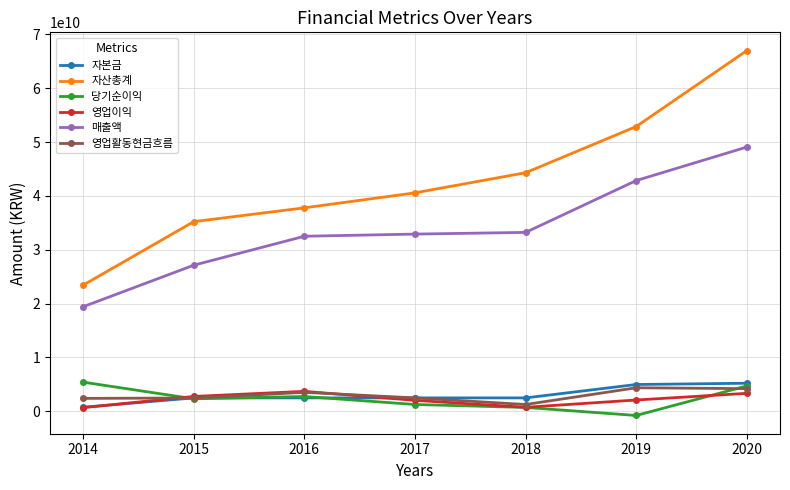

Is the value of 자본금 at 2020 greater than the value of 영업이익 at 2020?

Yes